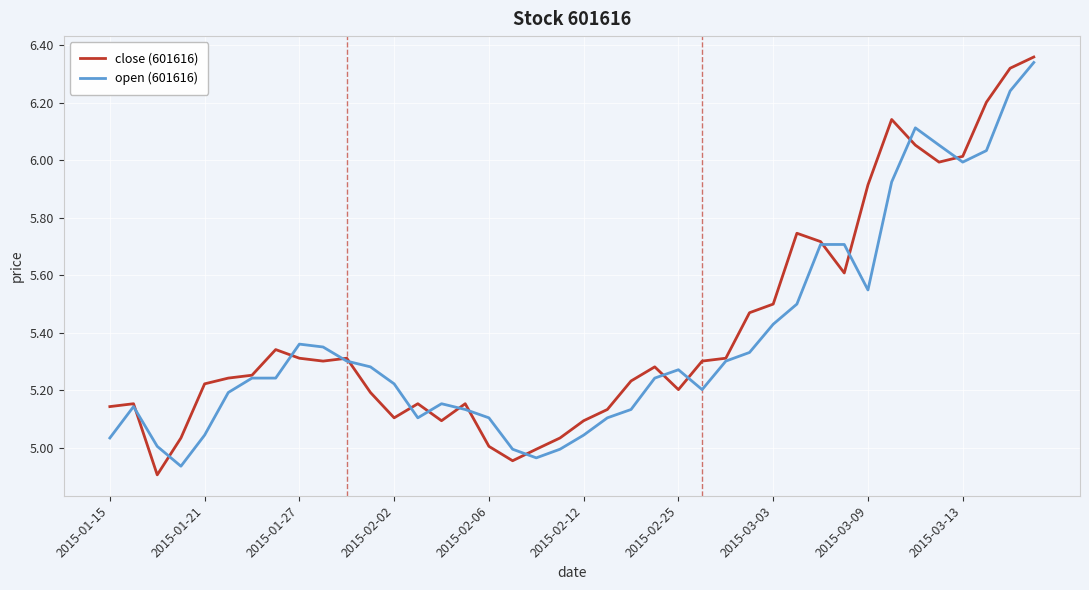

In close (601616), how many points are lower than both neighbors (excluding endpoints)?

8